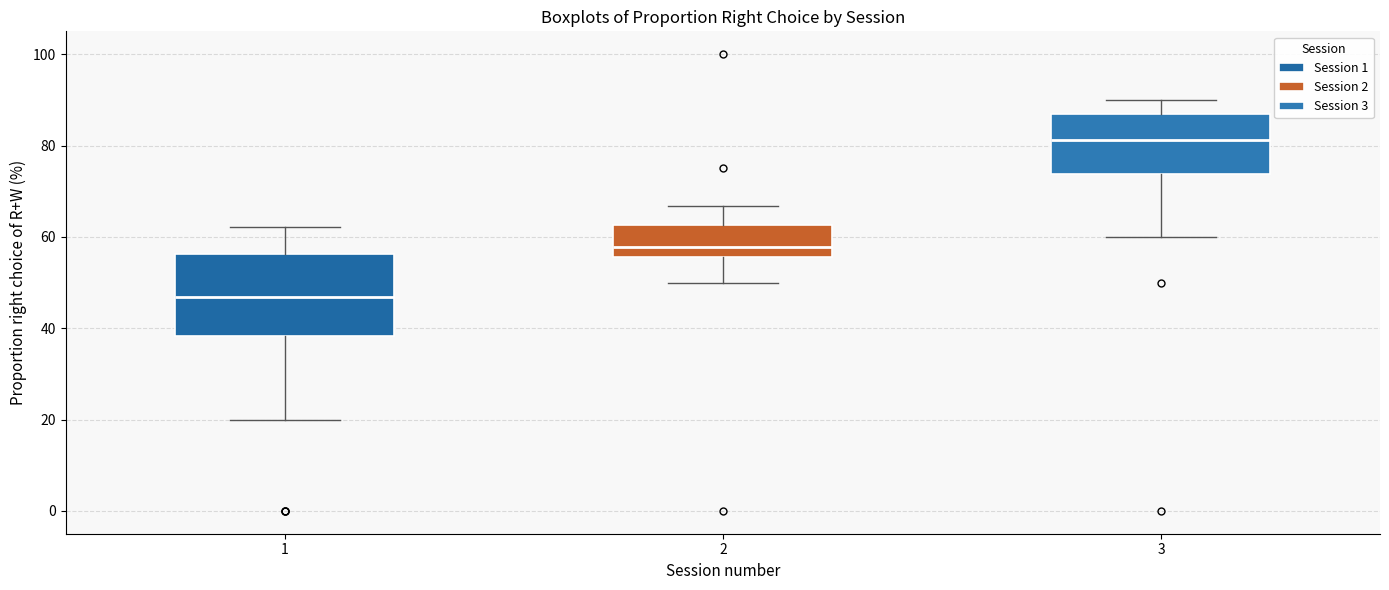

Reading left to right, transcribe this box plot: for each box, give where its median line is, the range the box spans, and where its two whiskers end, as read against the y-axis. The values are not printed on the chart, so give them approximately, as read against the axis.

1: median 46, box 38 to 56, whiskers 20 to 62
2: median 58, box 56 to 62, whiskers 50 to 66
3: median 82, box 74 to 86, whiskers 60 to 90